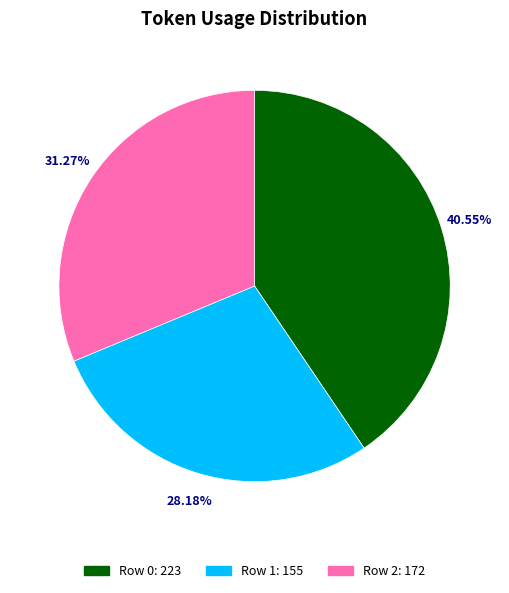

Combined, what portion of the pie is Row 2 and Row 0?

71.8%